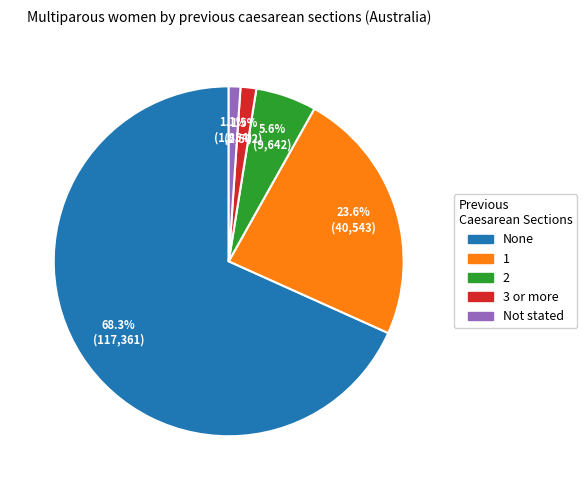

Which category has the biggest portion of the pie?

None